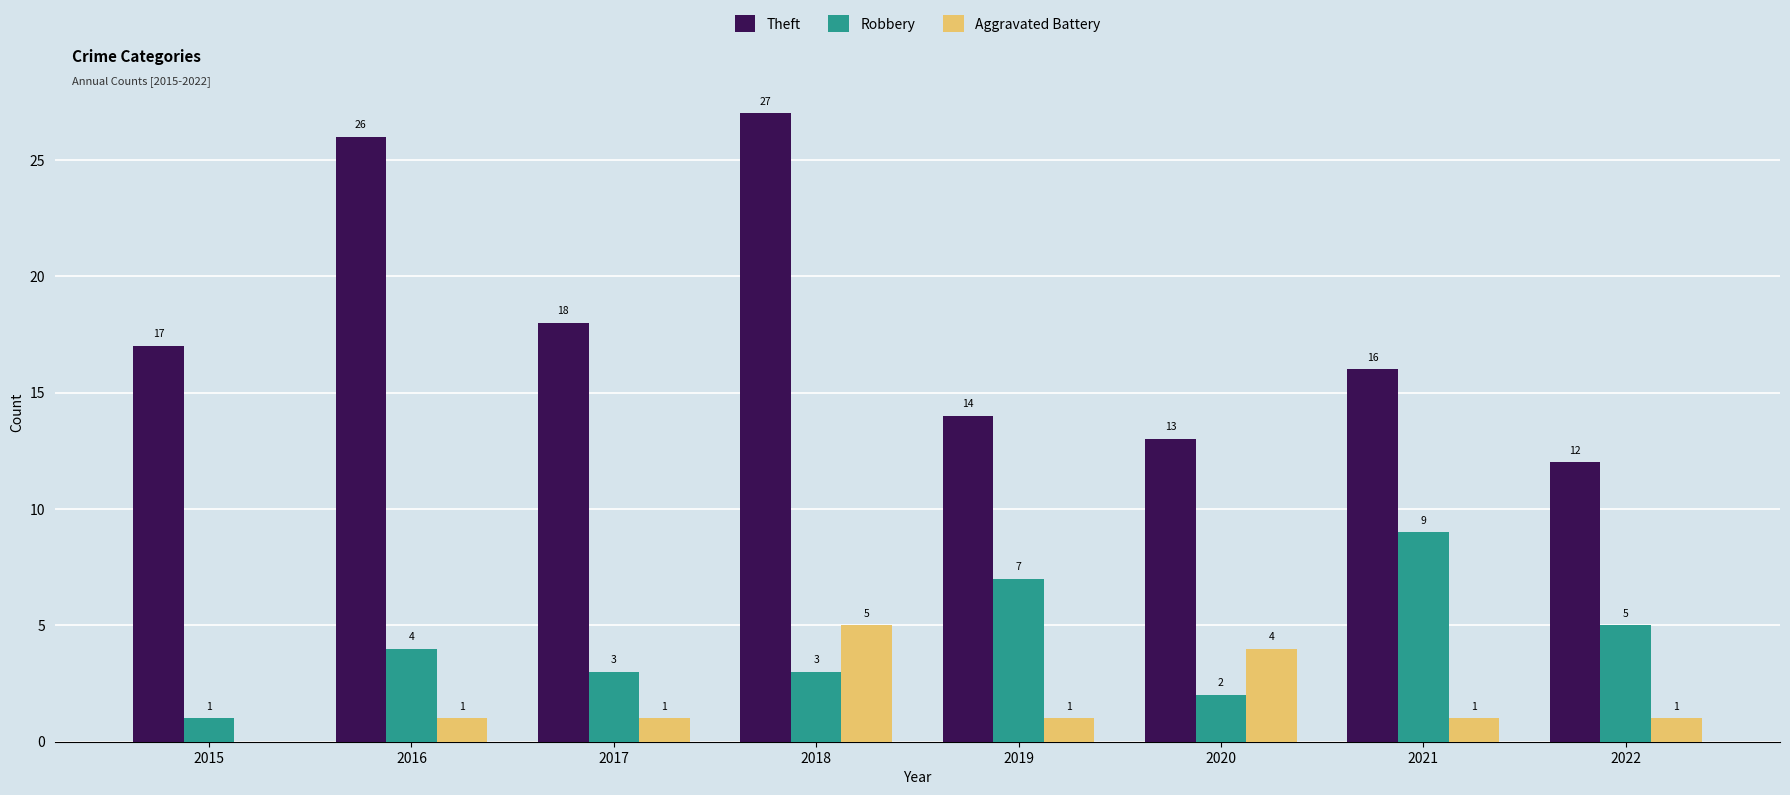

Which series has the largest range (max minus min)?

Theft